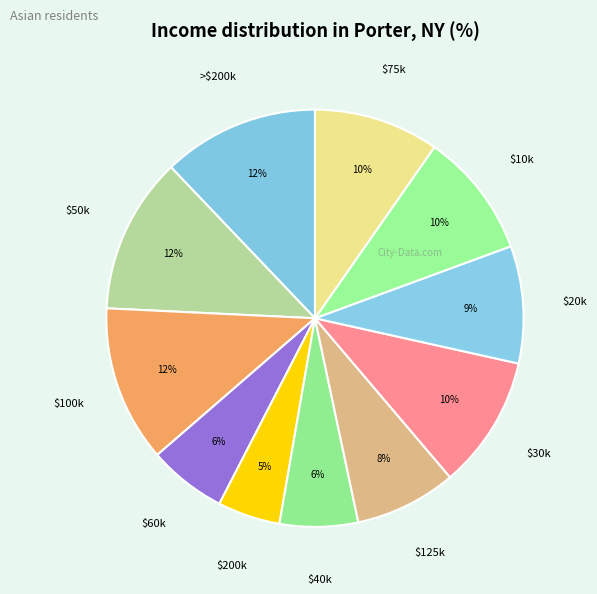

What percentage is the $10k slice, to the nearest percent?

10%